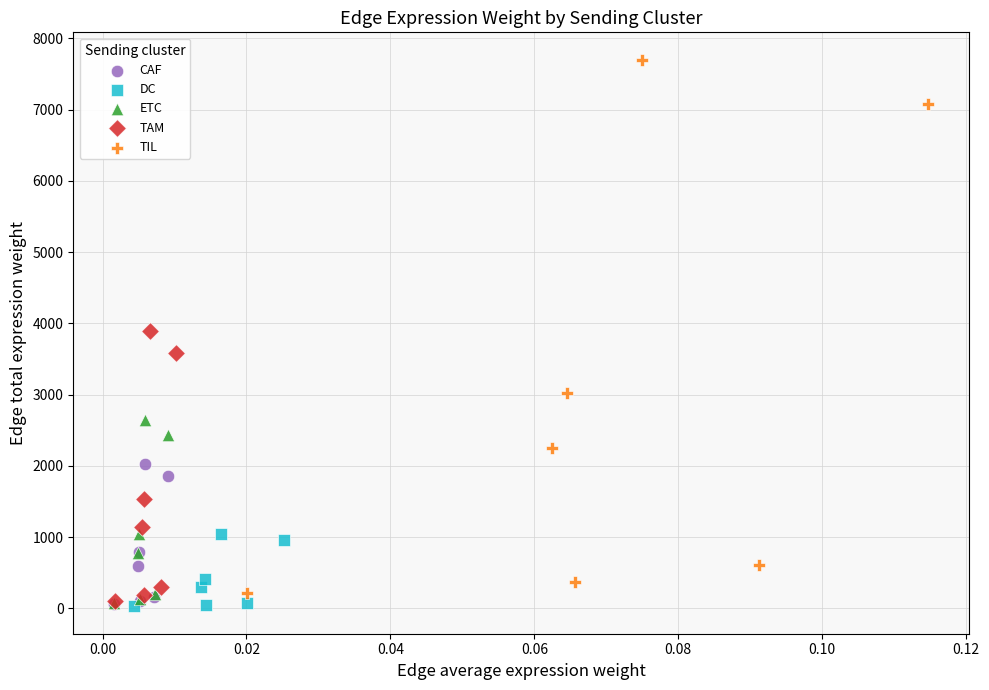

Which series has the largest Y range (max minus min)?

TIL